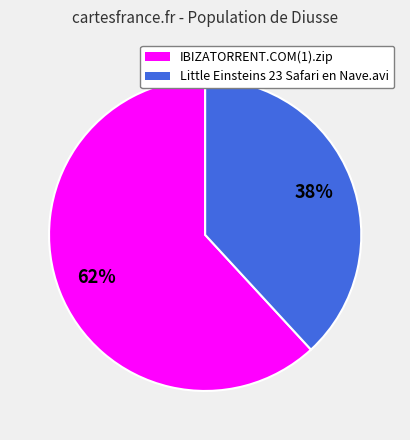

How many slices are in this pie chart?

2